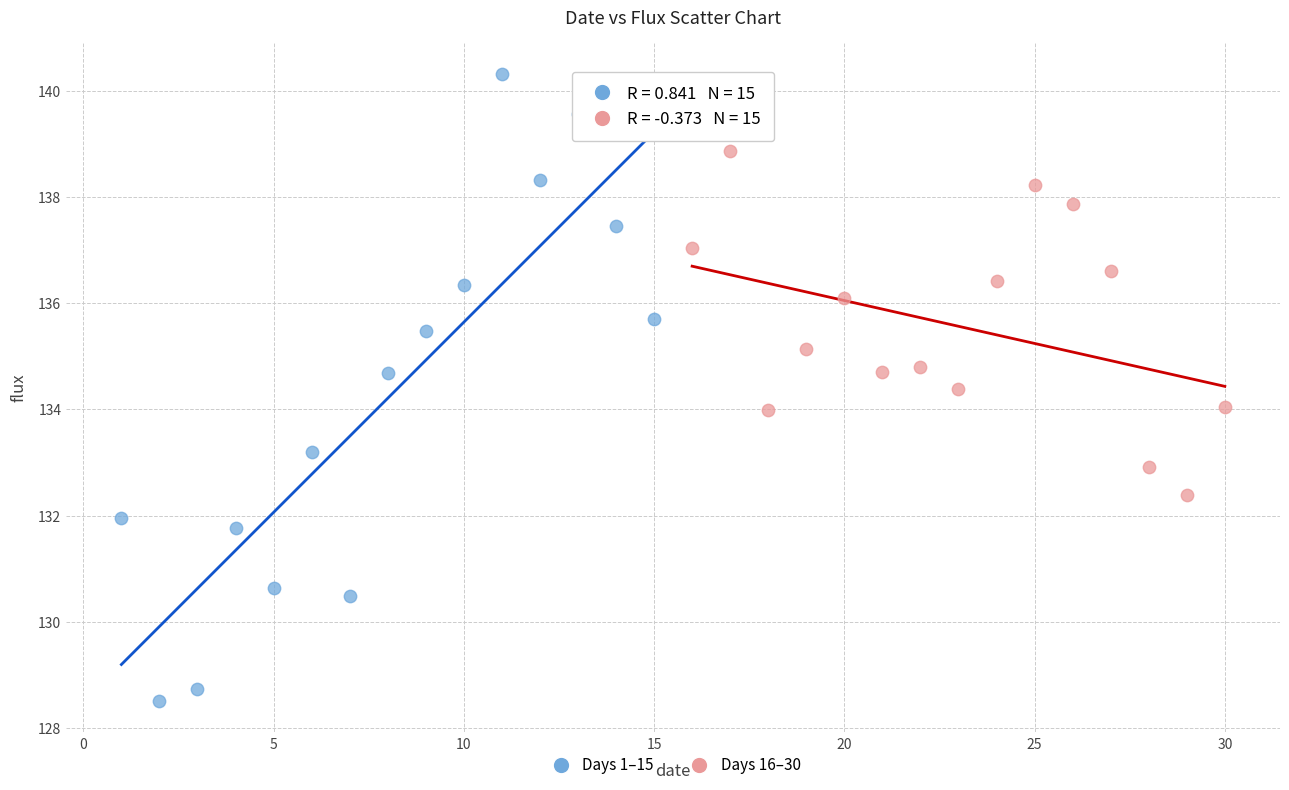

Which series reaches the minimum Y coordinate?

Days 1–15